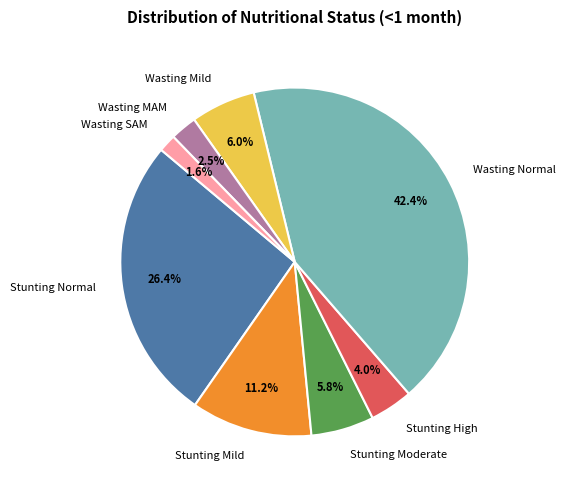

Which has a higher value, Stunting Normal or Wasting SAM?

Stunting Normal